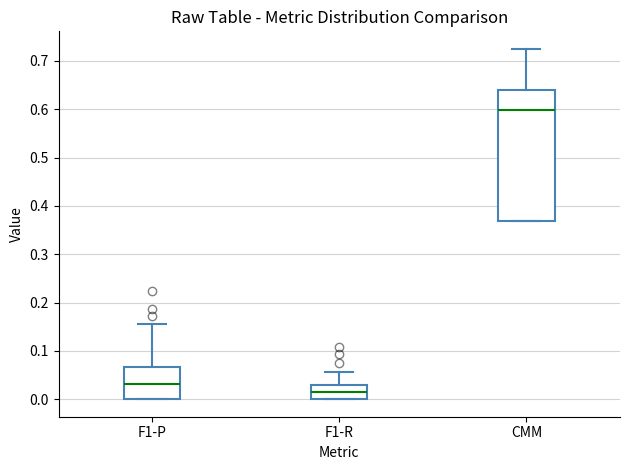

Where is the upper edge of the box for F1-R on the y-axis? The values are not printed on the chart, so give them approximately, as read against the axis.

0.03